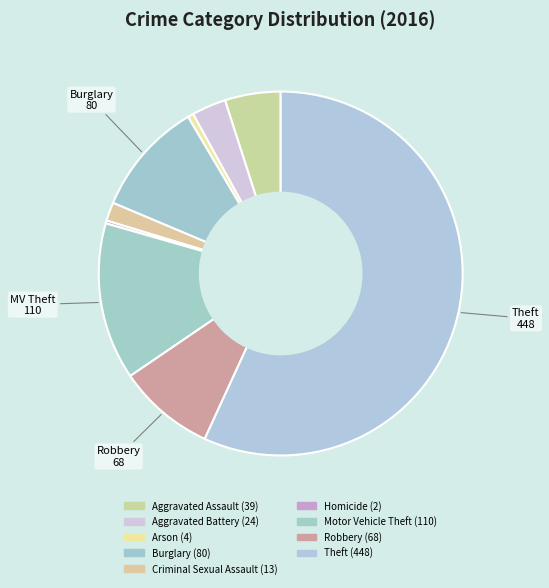

How much of the chart is everything except Burglary?

89.8%